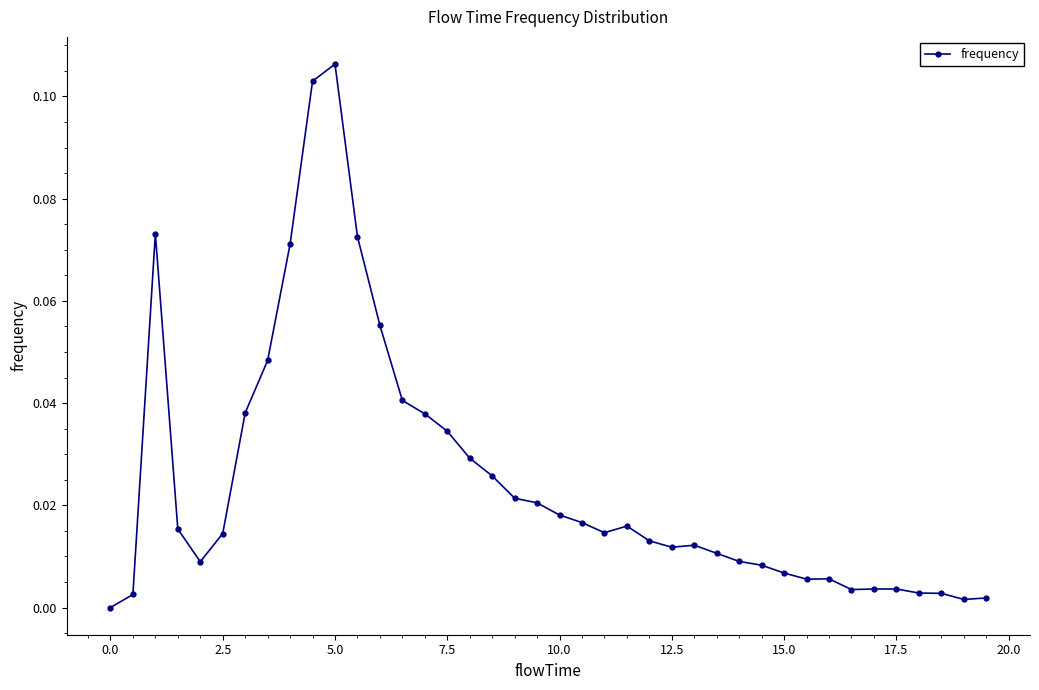

What is the sum of all values?

1.0